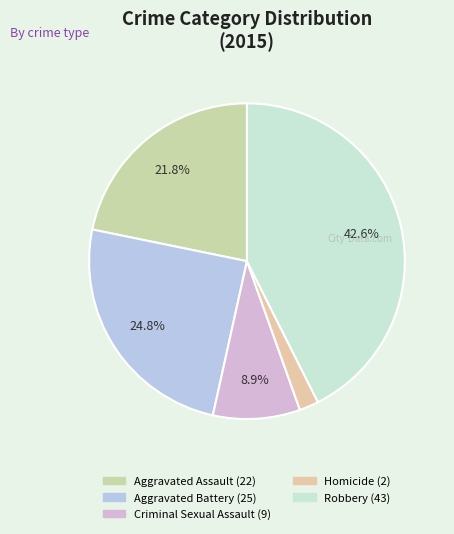

To the nearest percent, what percentage of the pie is Criminal Sexual Assault?

9%